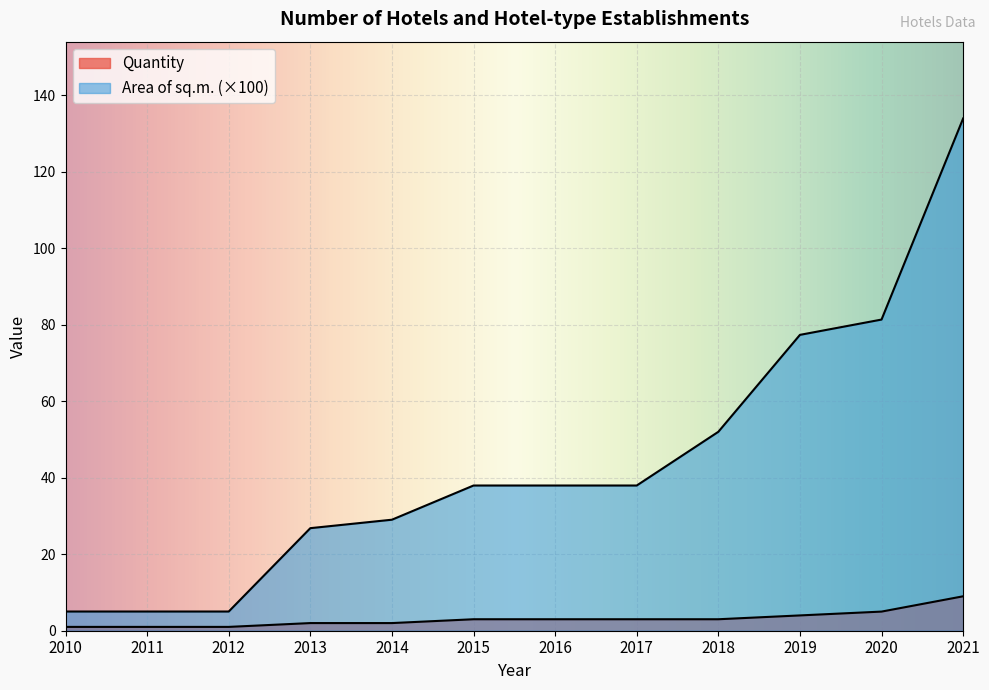

How many lines are shown in the chart?

2